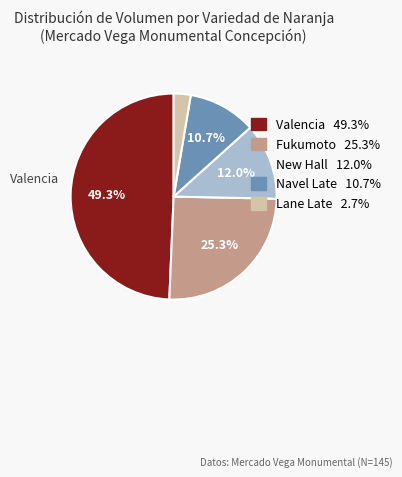

To the nearest percent, what is the difference between the New Hall and Lane Late slice percentages?

9%